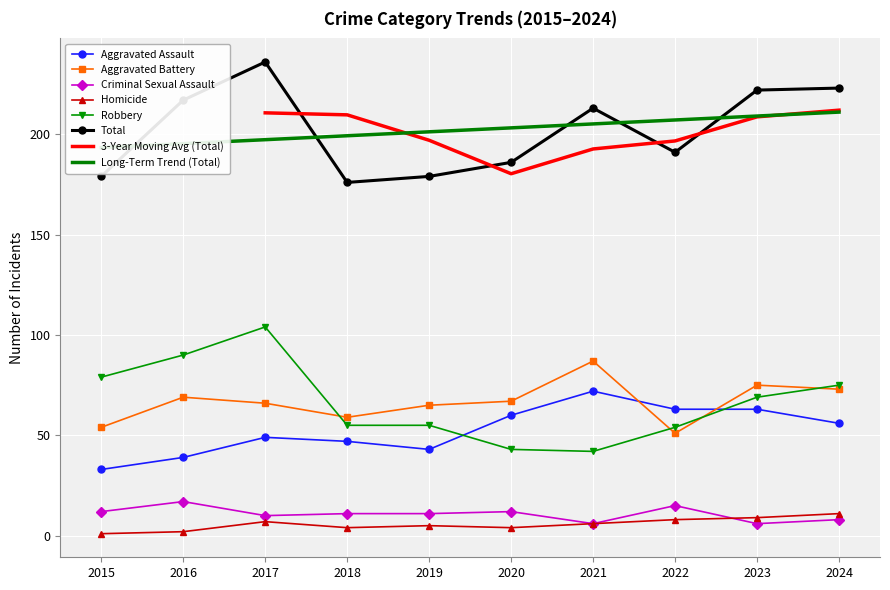

Which has a higher value, 2017 or 2020?

2020